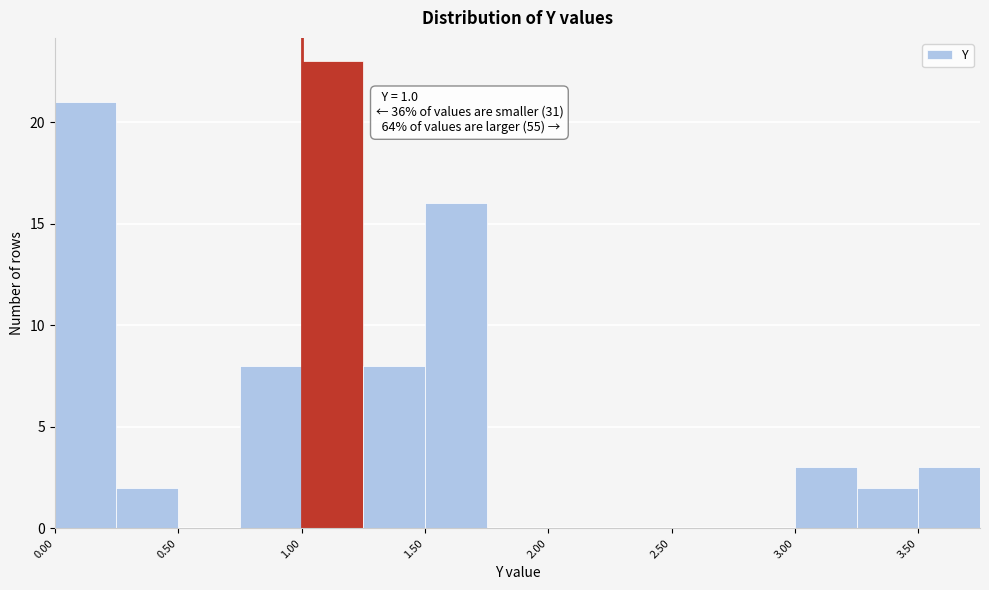

Over which range of the x-axis is the bar tallest?

1.00 to 1.25